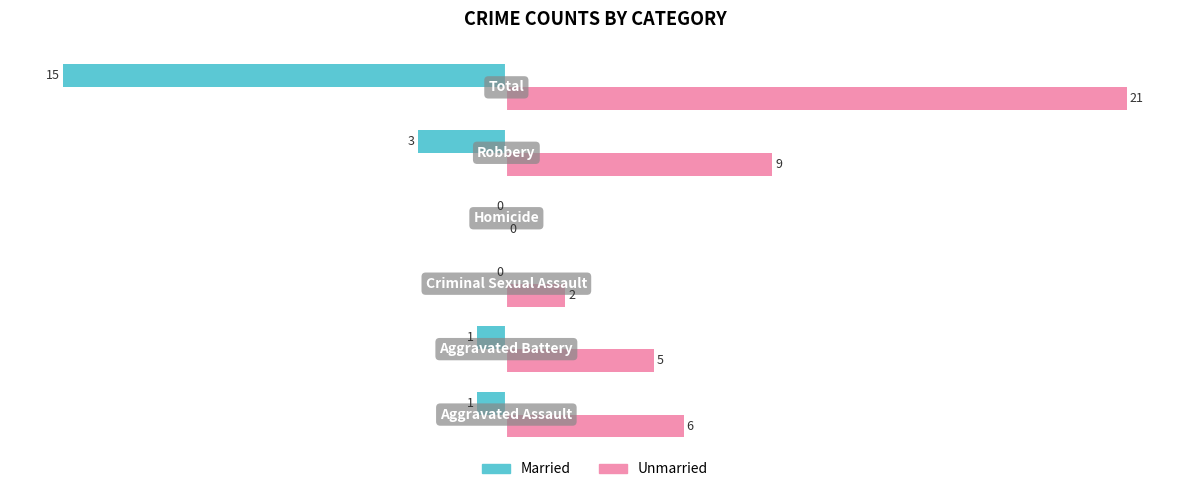

Which series has the largest total across all categories?

Unmarried